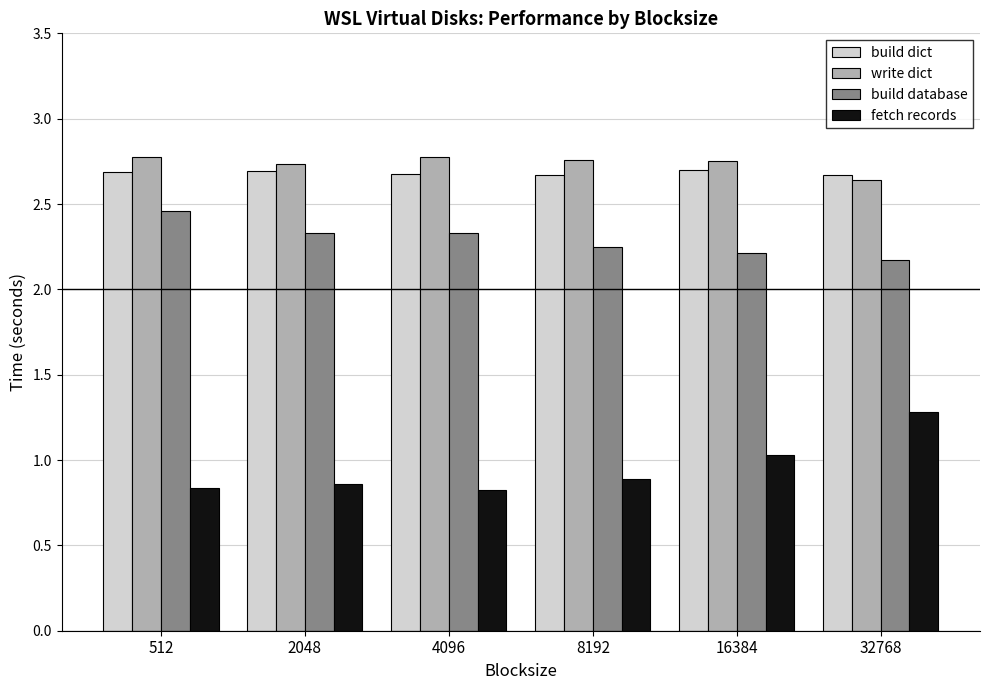

What is the difference between the maximum and second lowest values in the build database series?

0.2